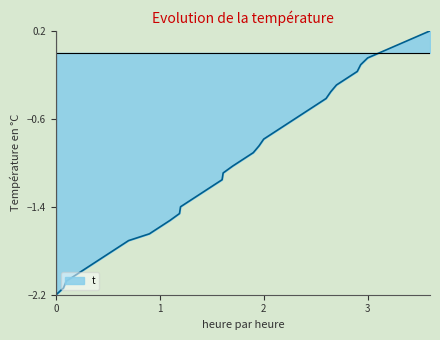

What is the change in value from 2 to 36?

+2.1